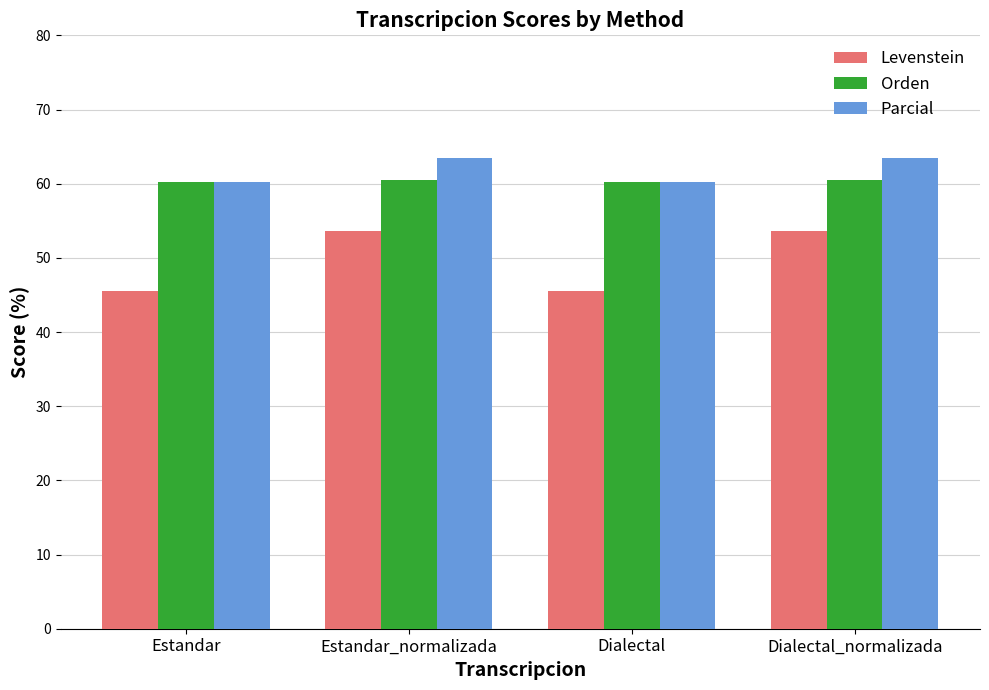

What is the total value across all series at Dialectal?

166.0